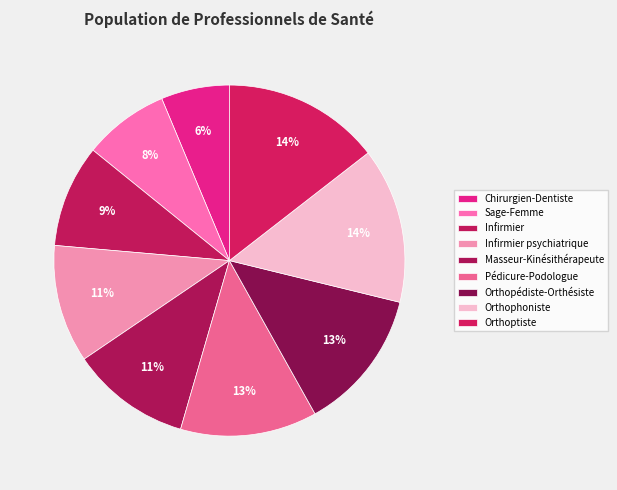

What percentage is the Infirmier psychiatrique slice, to the nearest percent?

11%